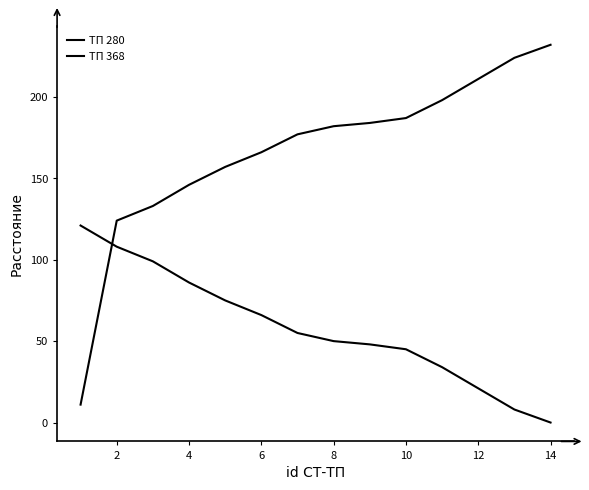

How many lines are shown in the chart?

2